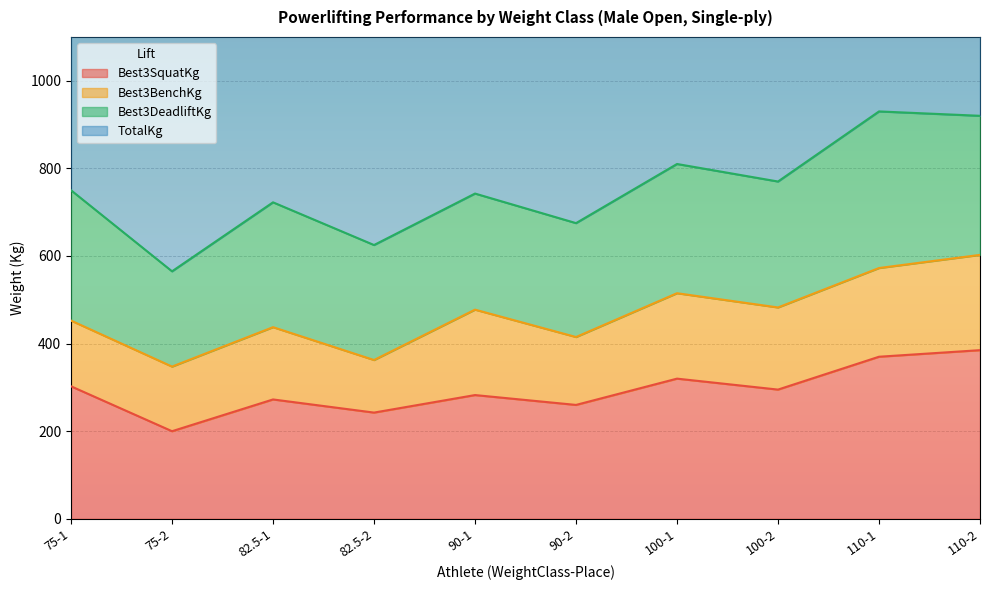

Between 82.5-2 and 90-1, which series saw the biggest shift?

TotalKg